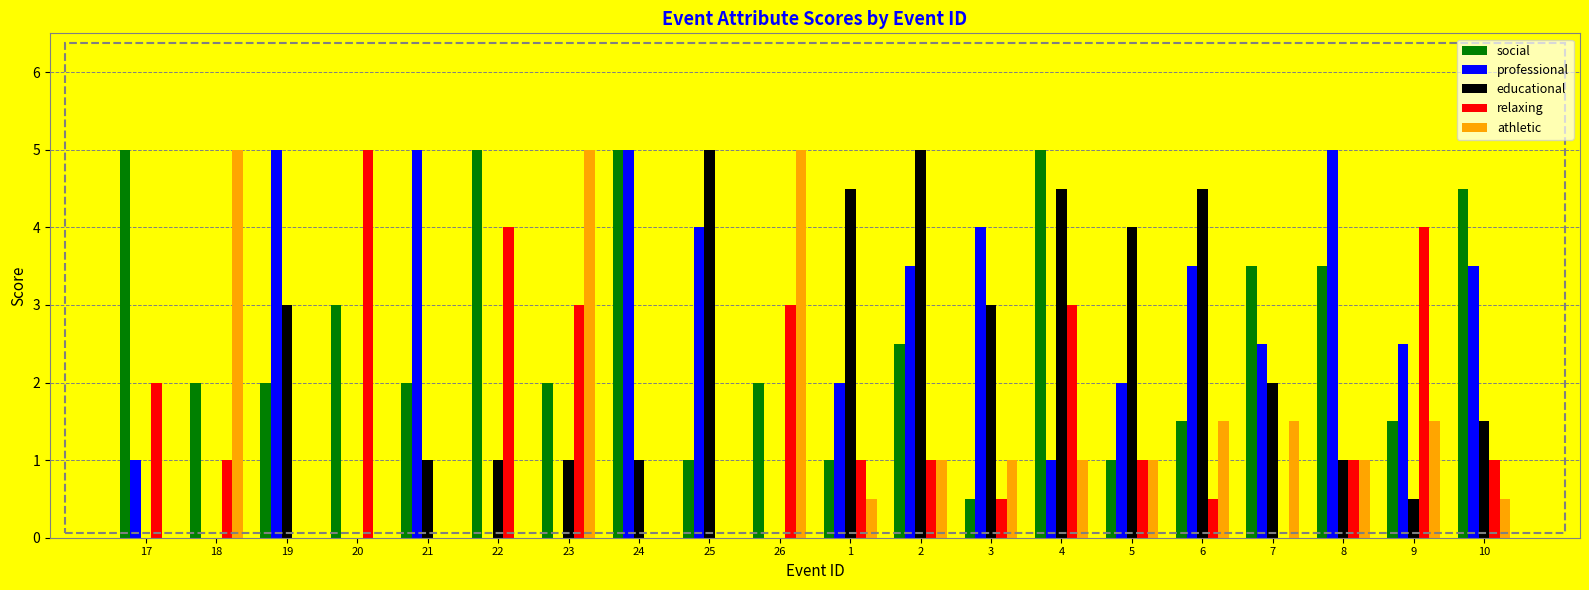

What are all the series names shown in the legend?

social, professional, educational, relaxing, athletic